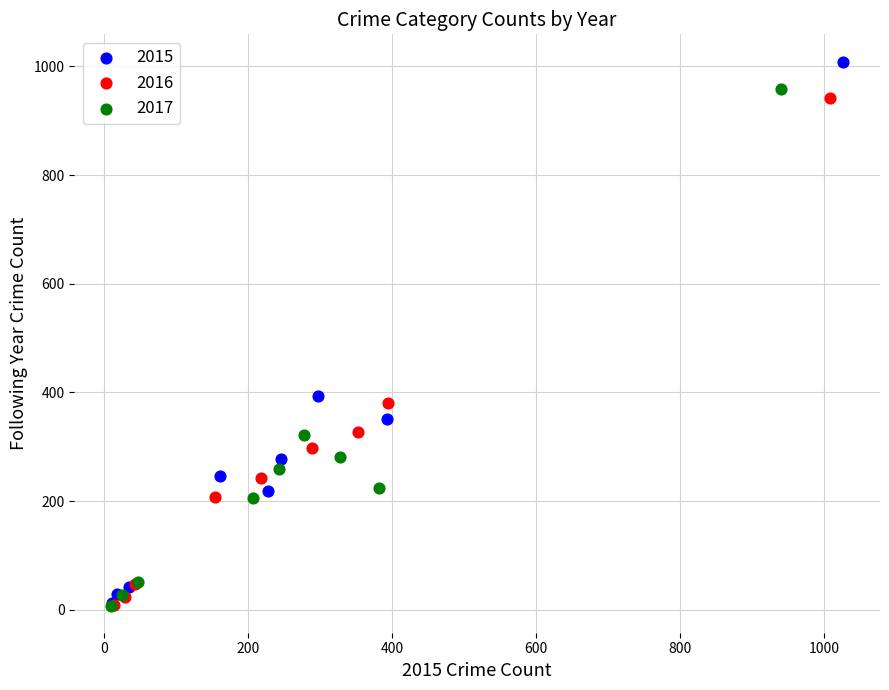

Which series has the widest spread of Y values?

2015